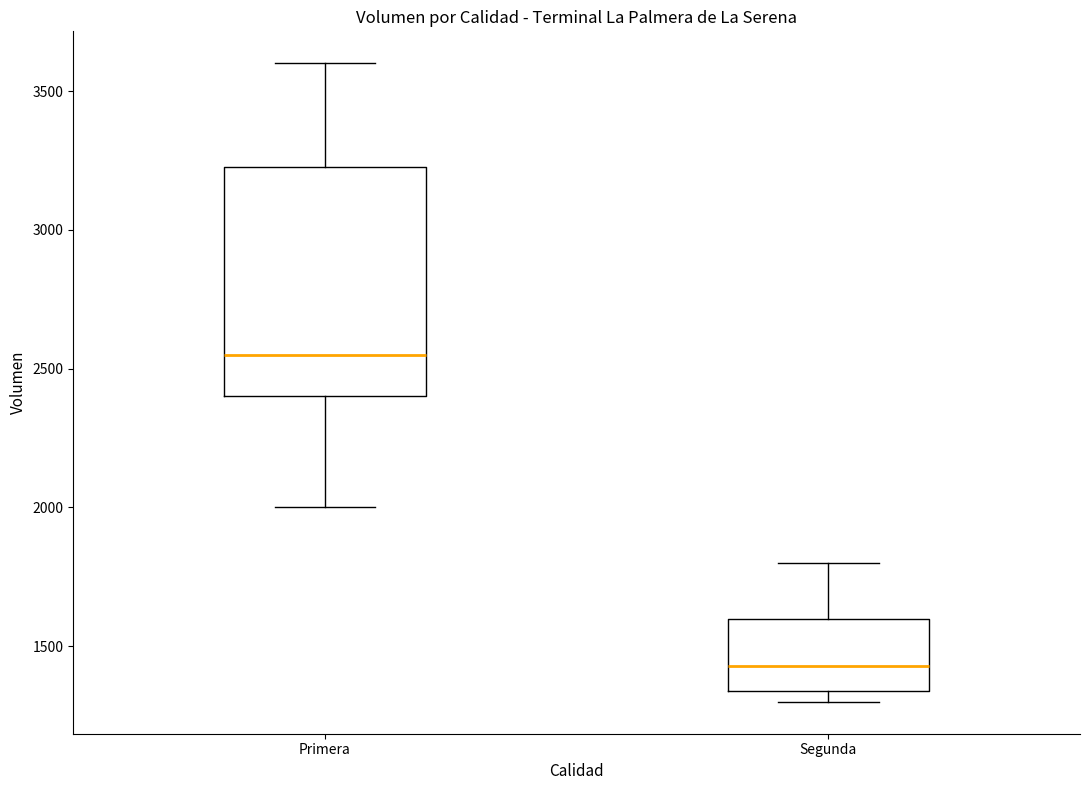

Reading left to right, read every box against the y-axis: the position of its median line, the range the box covers, and the ends of its whiskers. The values are not printed on the chart, so give them approximately, as read against the axis.

Primera: median 2550, box 2400 to 3250, whiskers 2000 to 3600
Segunda: median 1450, box 1350 to 1600, whiskers 1300 to 1800